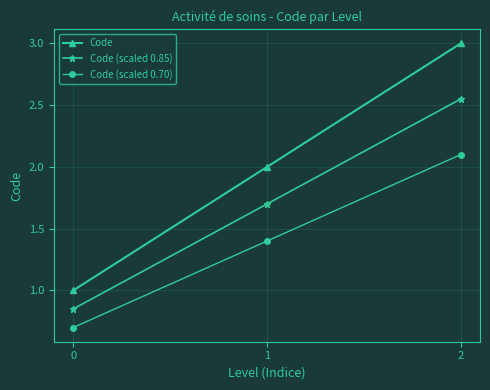

Read the Code (scaled 0.70) value at 0.

0.7